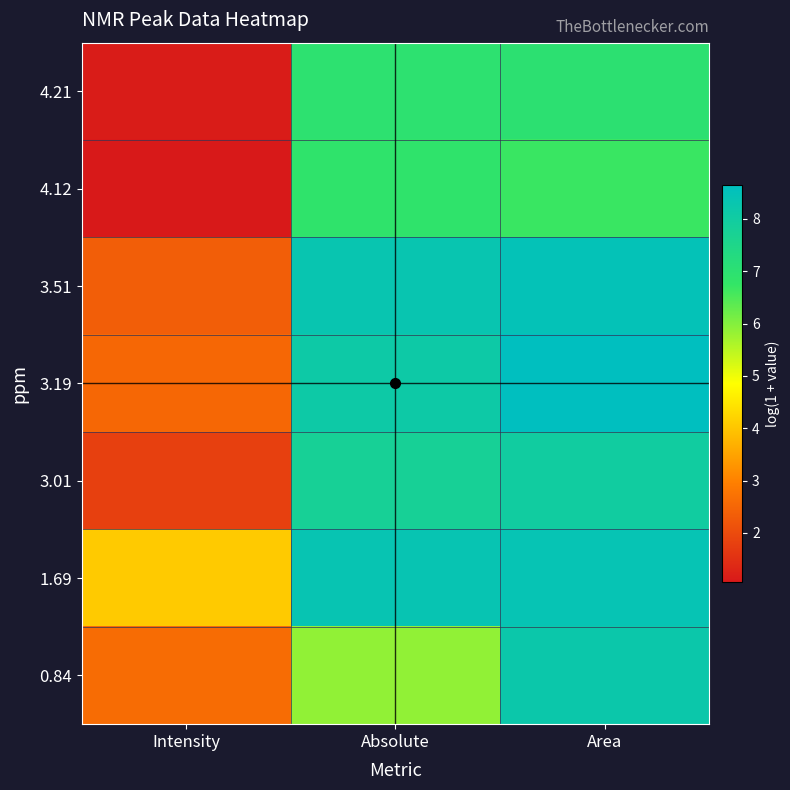

Reading right to left, what are all the values shown in this chart?

4.21: Area=7.0	Absolute=7.0	Intensity=1.1
4.12: Area=6.7	Absolute=6.9	Intensity=1.1
3.51: Area=8.5	Absolute=8.3	Intensity=2.4
3.19: Area=8.6	Absolute=8.1	Intensity=2.5
3.01: Area=8.0	Absolute=7.8	Intensity=1.8
1.69: Area=8.4	Absolute=8.4	Intensity=4.1
0.84: Area=8.2	Absolute=5.9	Intensity=2.6